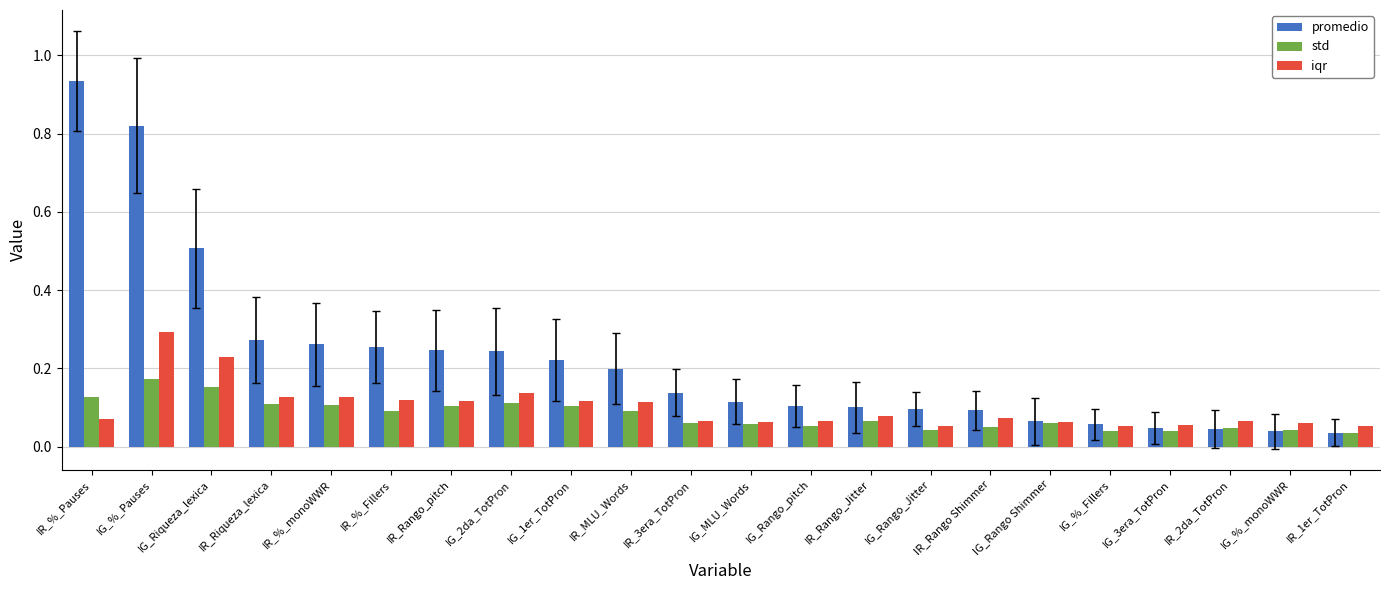

At which label does iqr reach its peak?

IG_%_Pauses